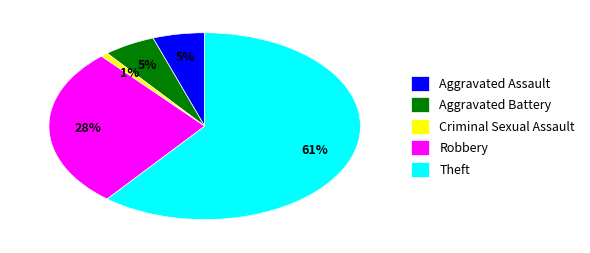

Between Robbery and Aggravated Assault, which is larger?

Robbery